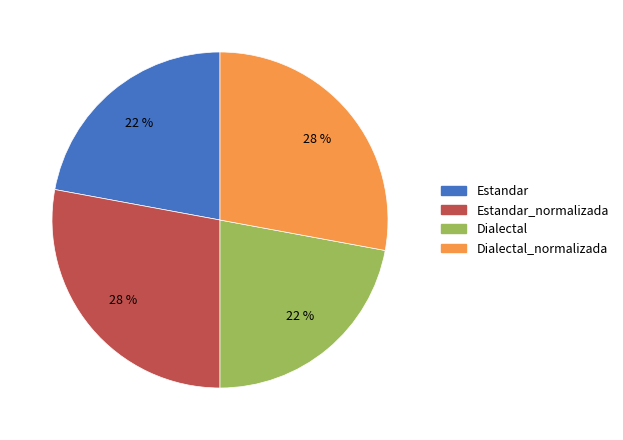

To the nearest percent, what is the combined percentage of Estandar_normalizada and Dialectal?

50%